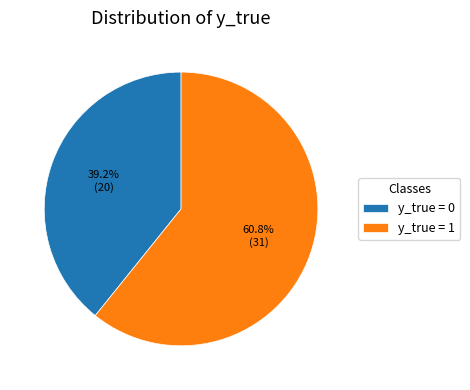

Between y_true = 1 and y_true = 0, which is larger?

y_true = 1